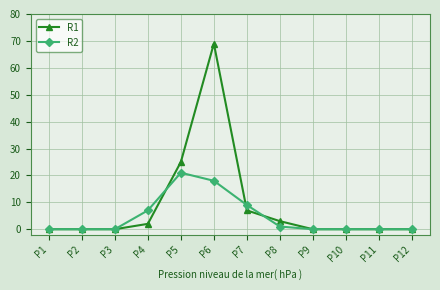

At how many categories does at least one series exceed 8?

3